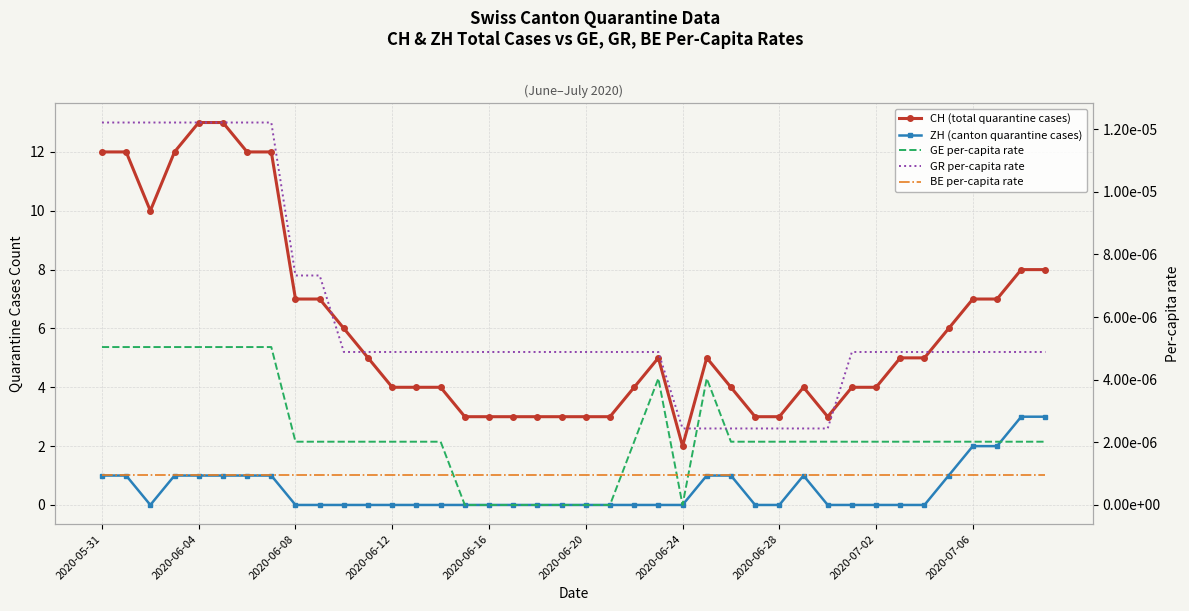

Rank the series by their maximum value, from highest to lowest.

CH (total quarantine cases), ZH (canton quarantine cases), GR per-capita rate, GE per-capita rate, BE per-capita rate